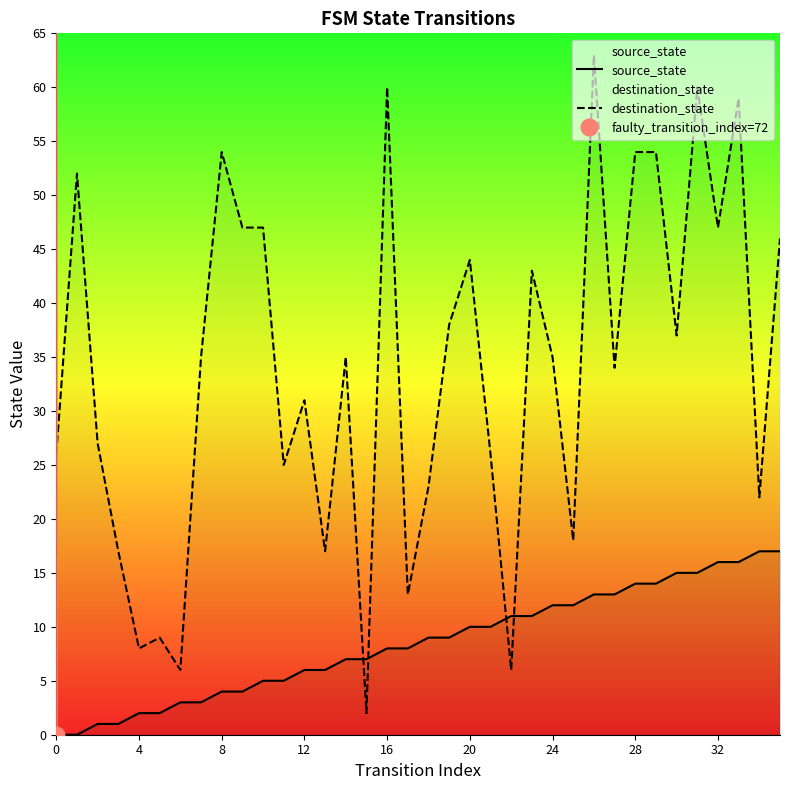

How many data points in source_state are above 9?

16